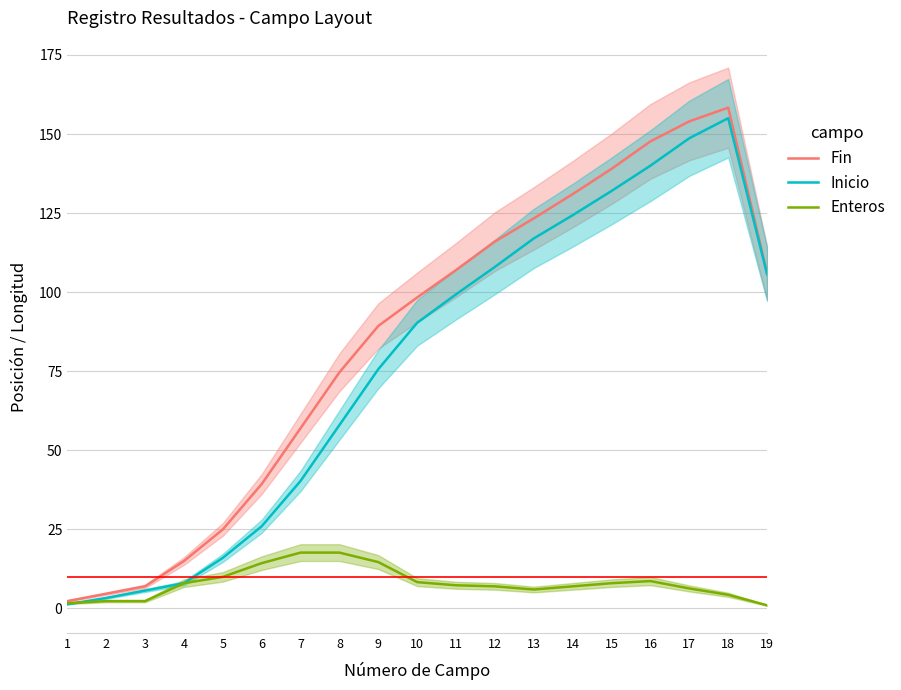

How many distinct data groups are displayed?

3